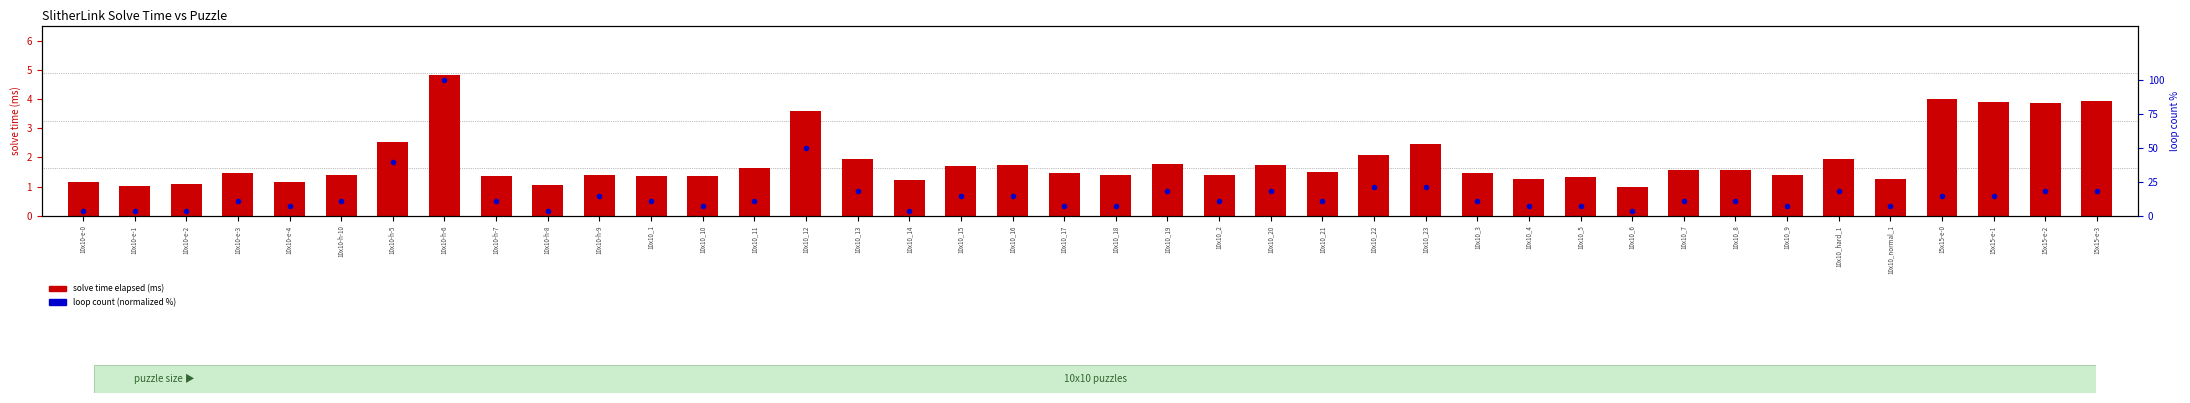

What is the smallest value displayed?

1.0